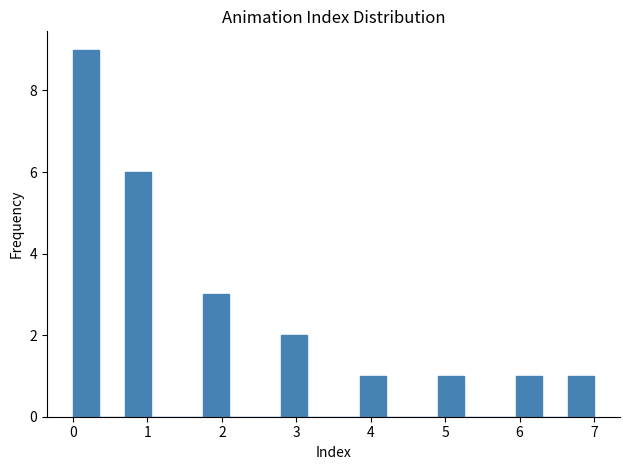

Read against the x-axis, roughly where is the centre of the tallest bar?

0.2